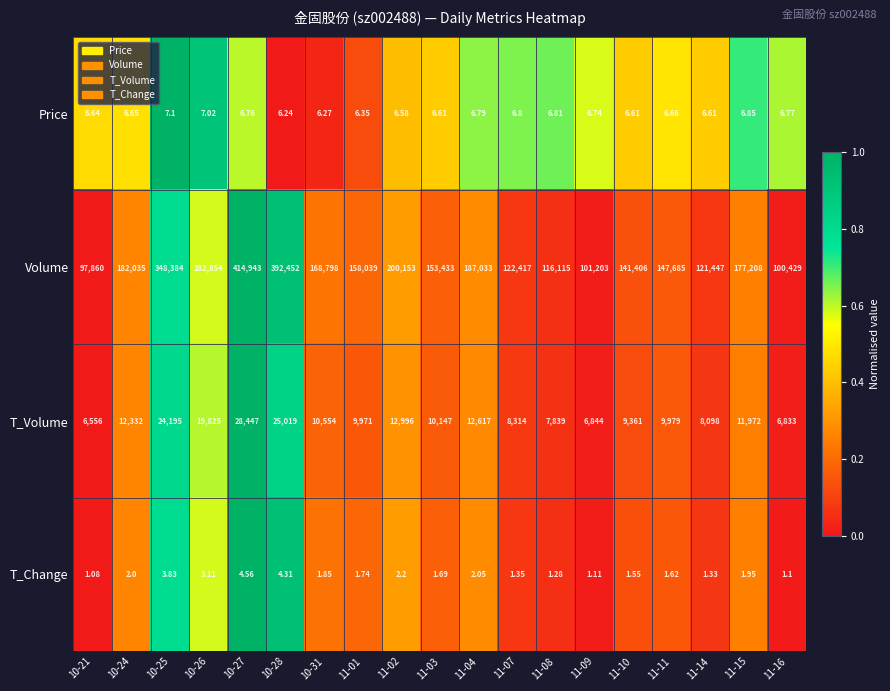

Rank the series at 10-26 from lowest to highest value.

T_Change, Price, T_Volume, Volume